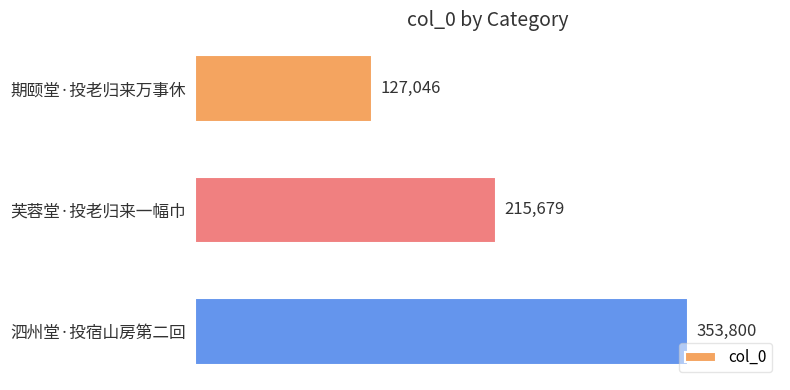

At which label is the value closest to 240423?

芙蓉堂·投老归来一幅巾